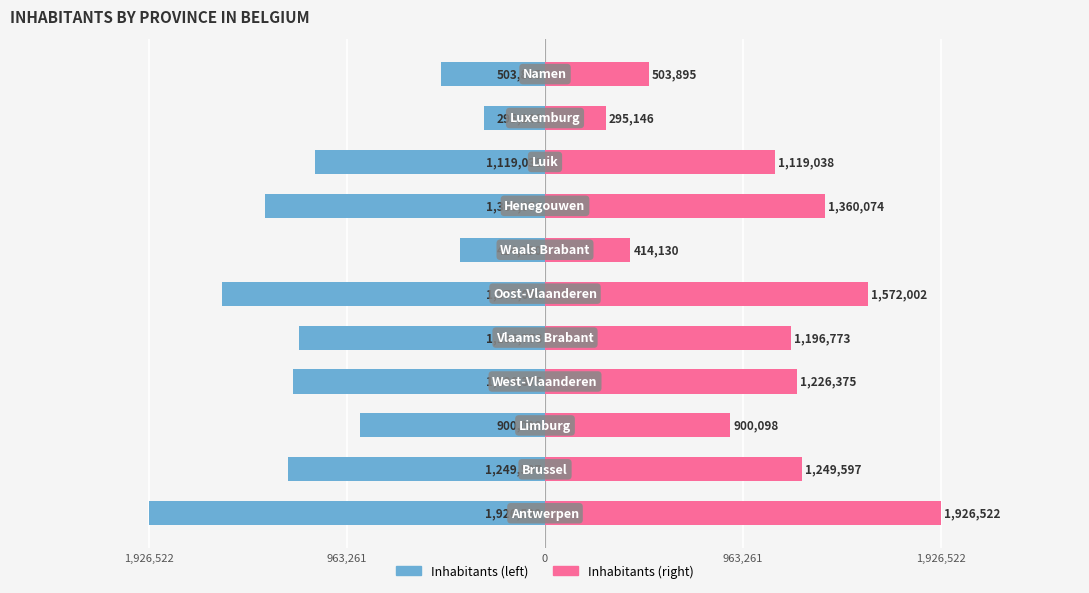

Between 5 and 8, which series saw the biggest shift?

Left (Male style)